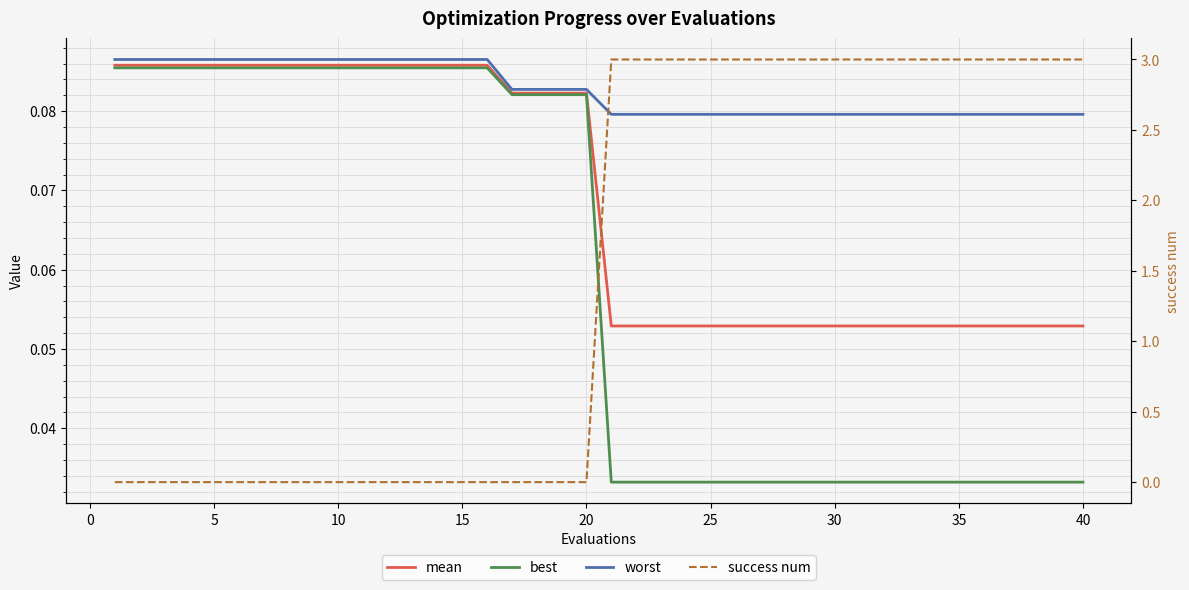

What is the value of the worst point at the 19th from the left?

0.1